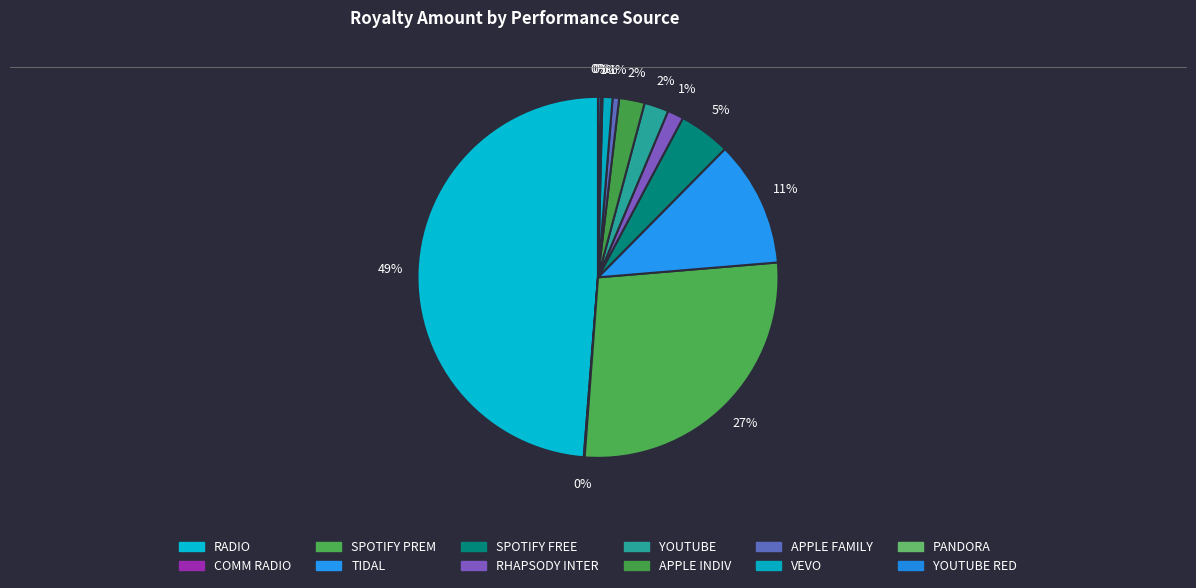

Rank the categories by value from highest to lowest.

RADIO, SPOTIFY PREM, TIDAL, SPOTIFY FREE, APPLE INDIV, YOUTUBE, RHAPSODY INTER, VEVO, APPLE FAMILY, YOUTUBE RED, PANDORA, COMM RADIO